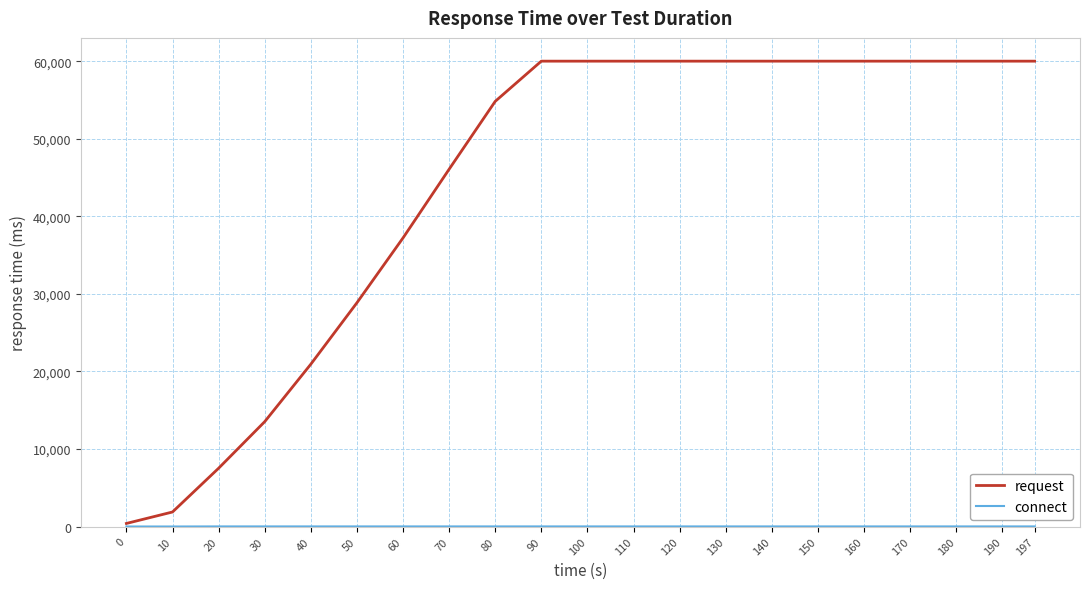

What is the maximum value for request?

60006.6